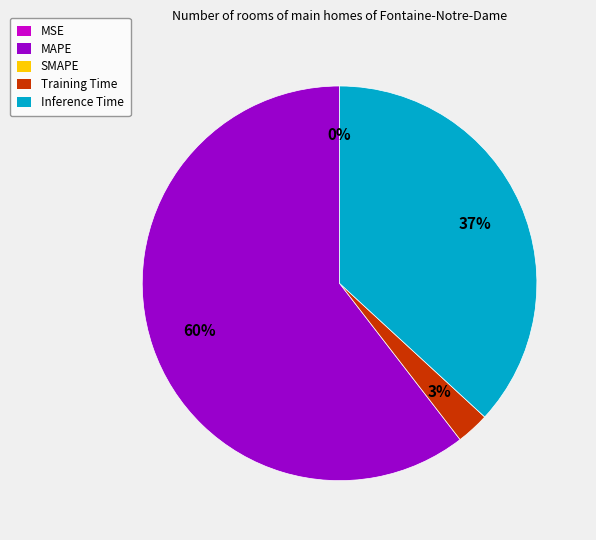

Does any single category account for the majority?

Yes